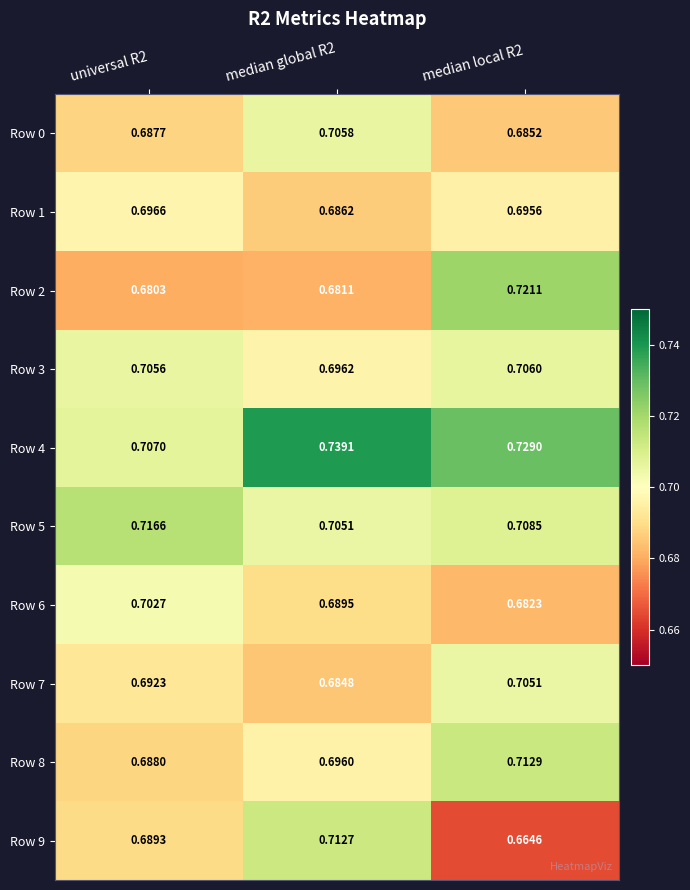

Which series changed the most between universal R2 and median local R2?

Row 2